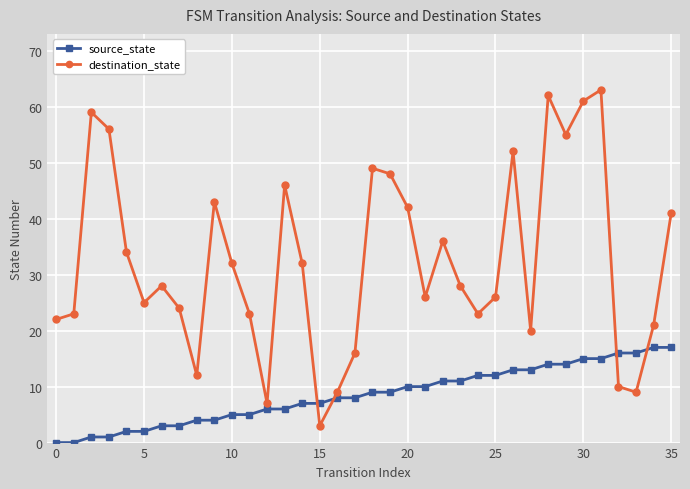

Does the chart have visible grid lines?

Yes